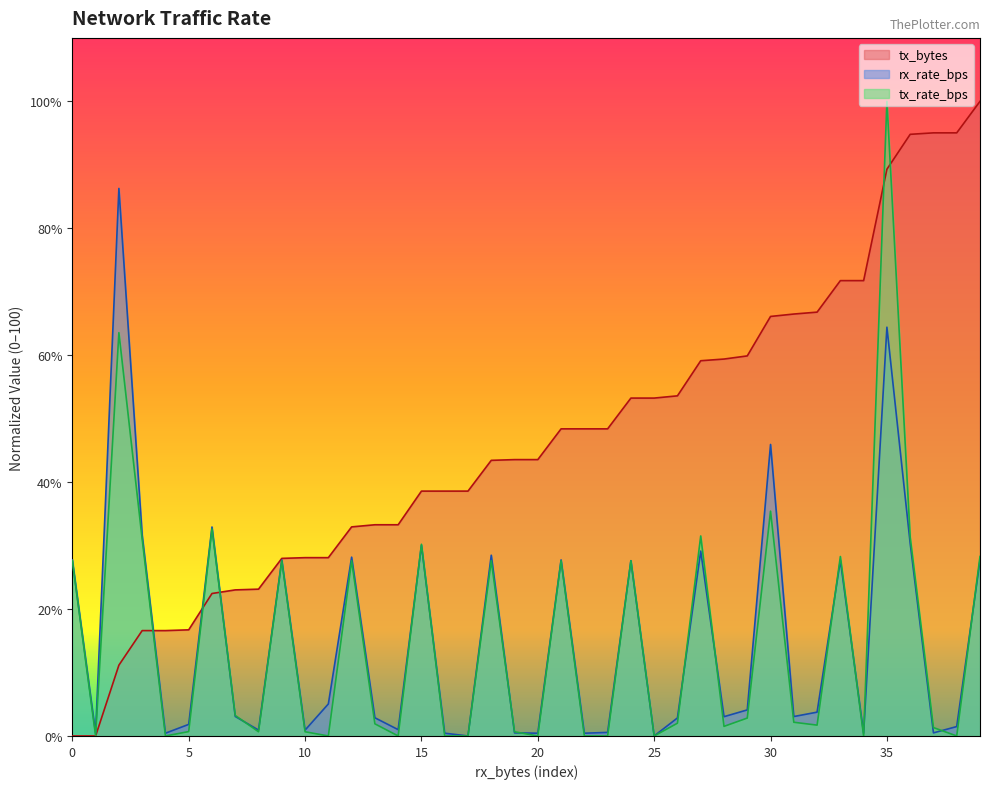

What is the maximum value shown in the chart?

100.0